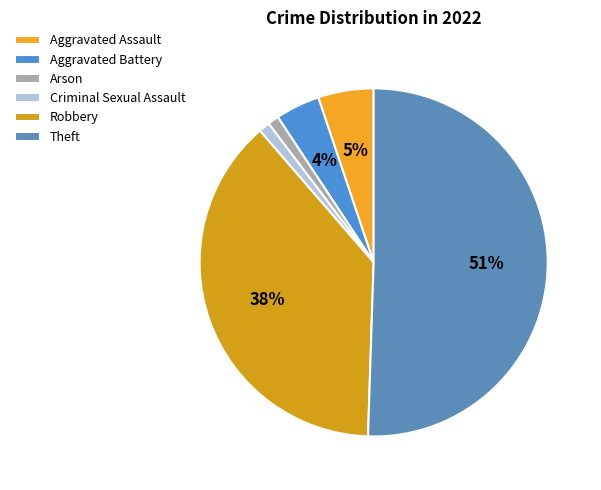

To the nearest percent, what portion does Theft represent?

51%